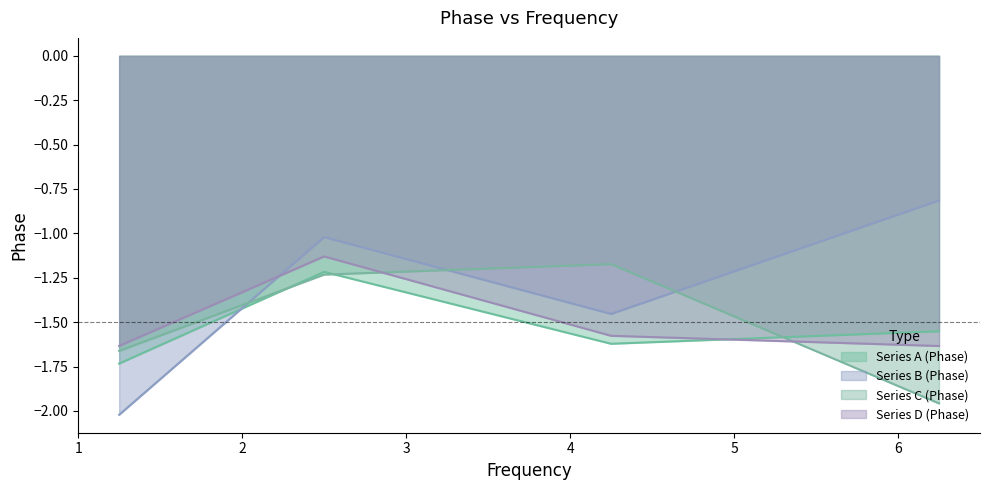

Which series has the largest range (max minus min)?

Series B (Phase)